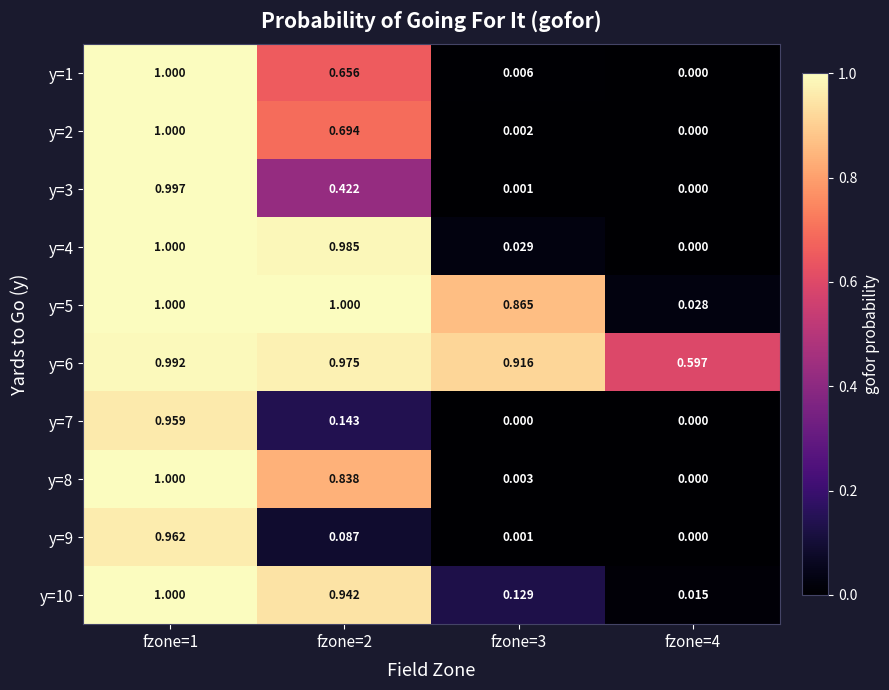

Count the number of data series in this chart.

10